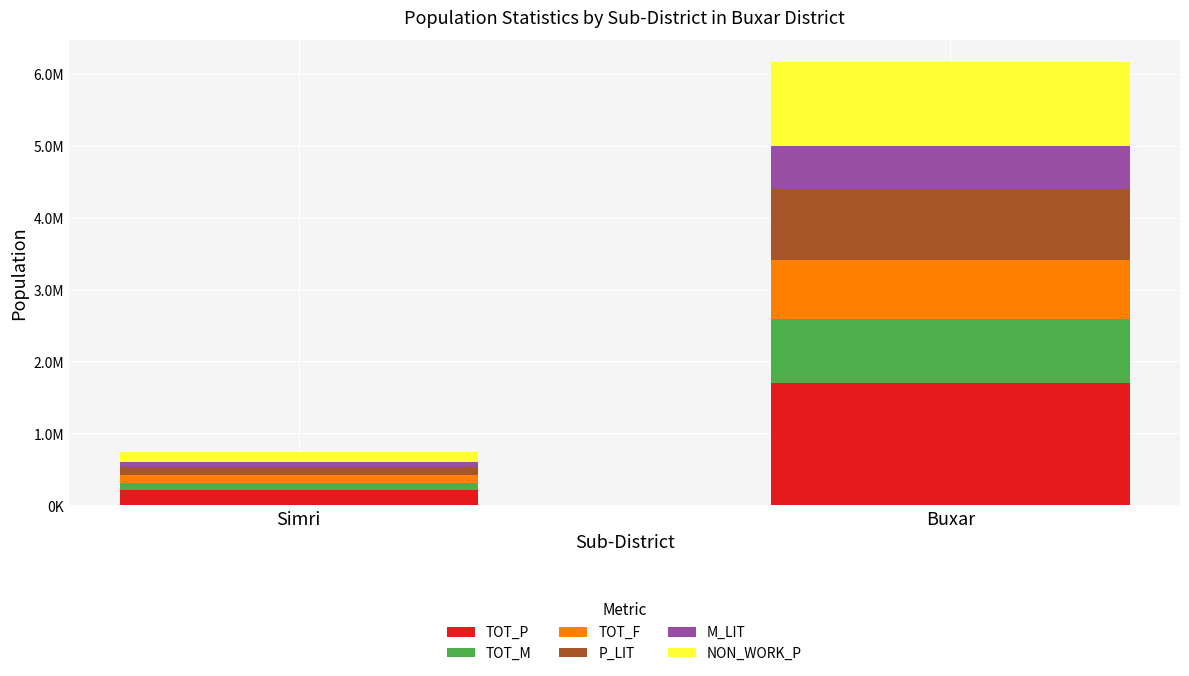

What are all the series names shown in the legend?

TOT_P, TOT_M, TOT_F, P_LIT, M_LIT, NON_WORK_P